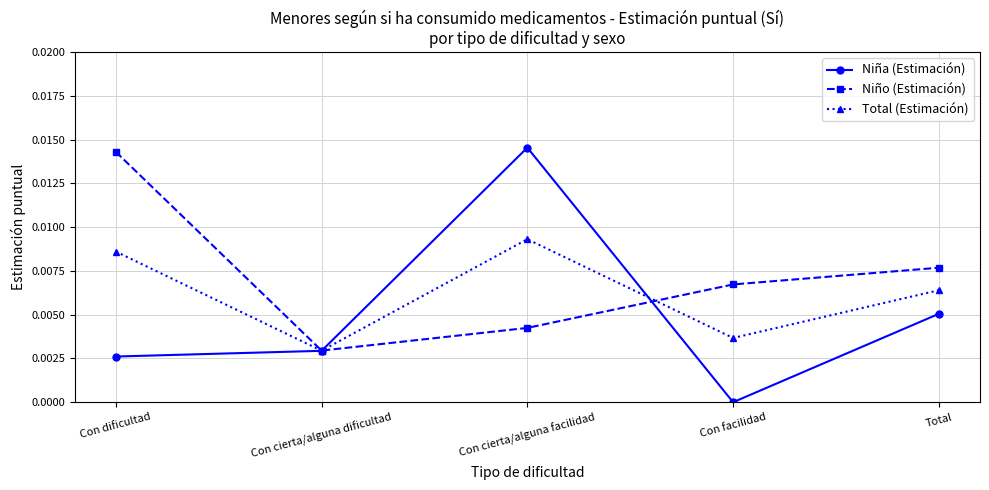

What is the label of the 1st point from the right?

Total